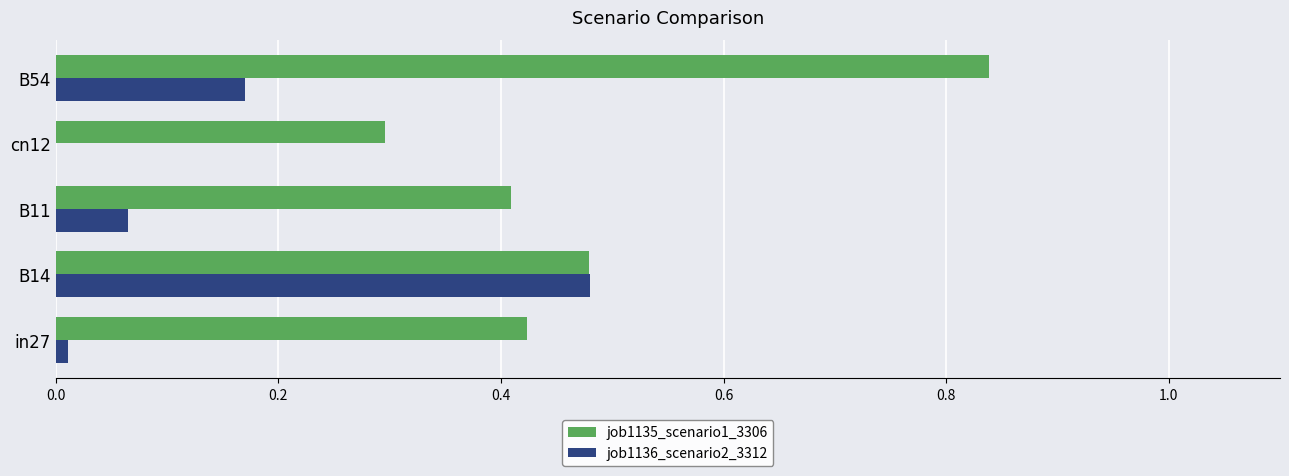

The value of job1135_scenario1_3306 at in27 is 0.4. True or false?

True